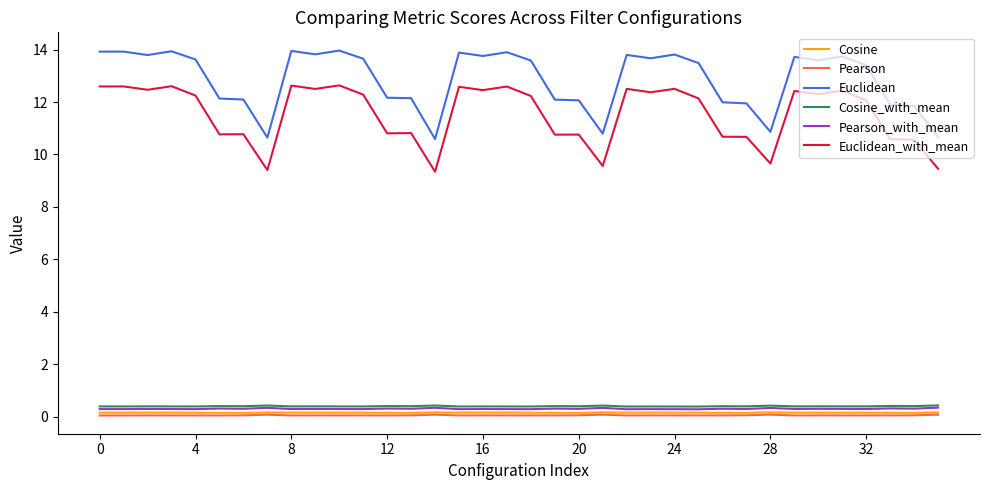

What is the highest value of the Cosine_with_mean series?

0.4